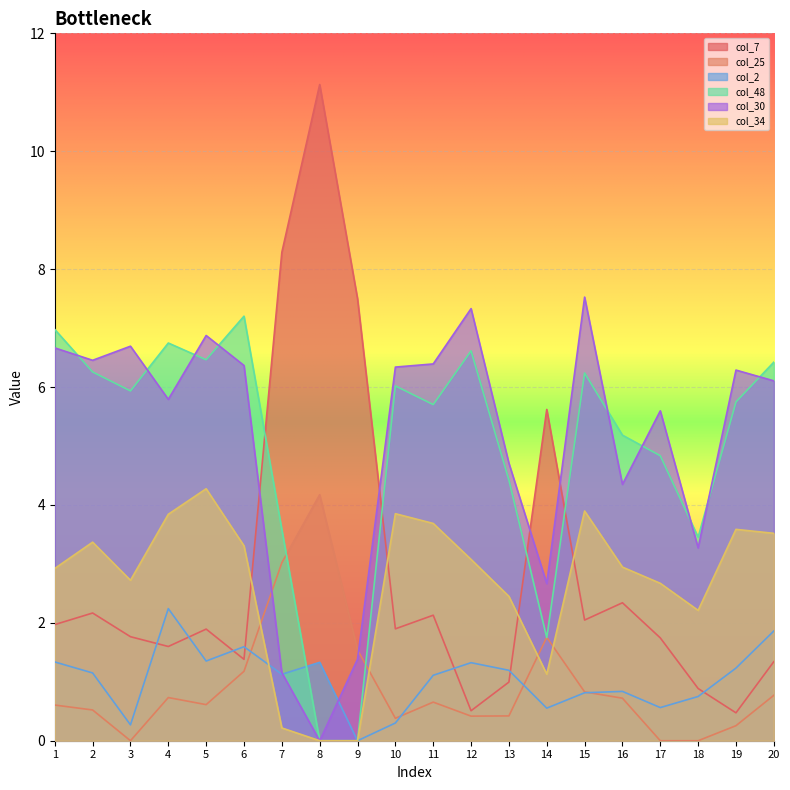

Which series changed the most between 5 and 13?

col_30